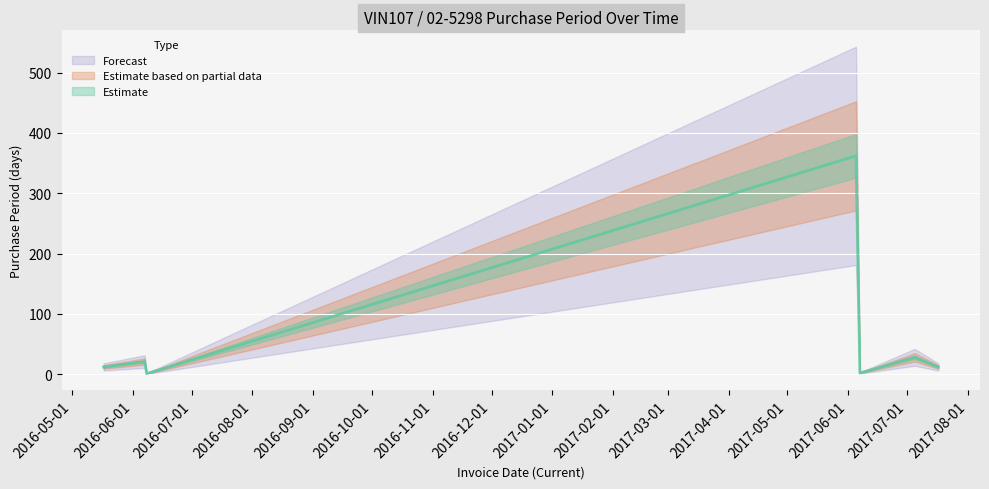

True or false: there are more than 0 points higher than both neighbors.

True